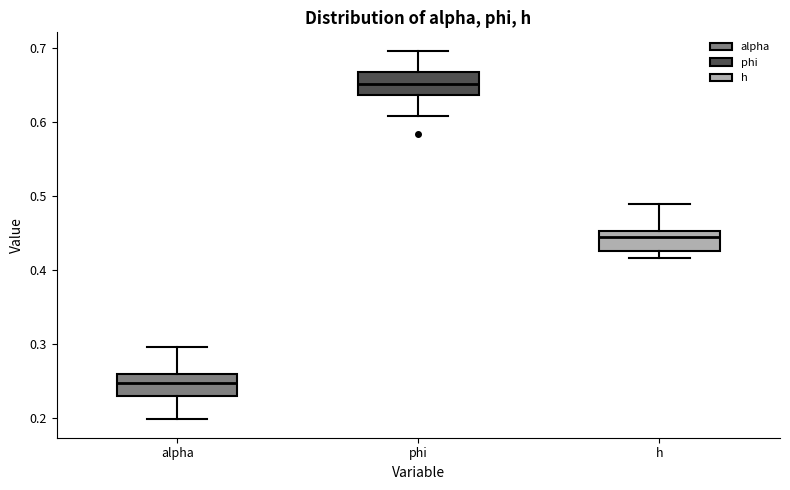

Where does the upper whisker of the box for alpha end on the y-axis? The values are not printed on the chart, so give them approximately, as read against the axis.

0.30